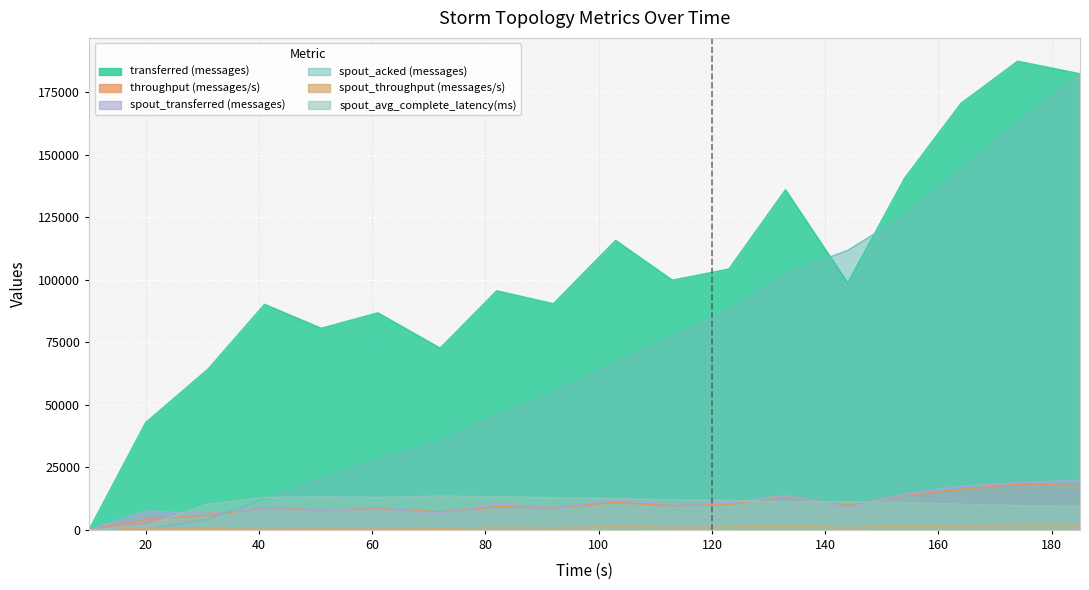

Which series has the widest spread of values?

transferred (messages)